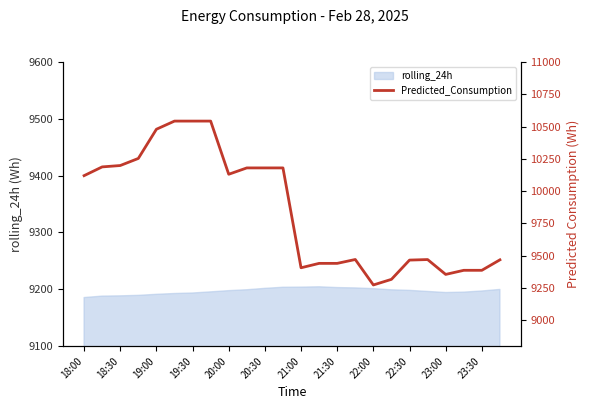

True or false: rolling_24h has a value of 4782.5 at 19:30.

False